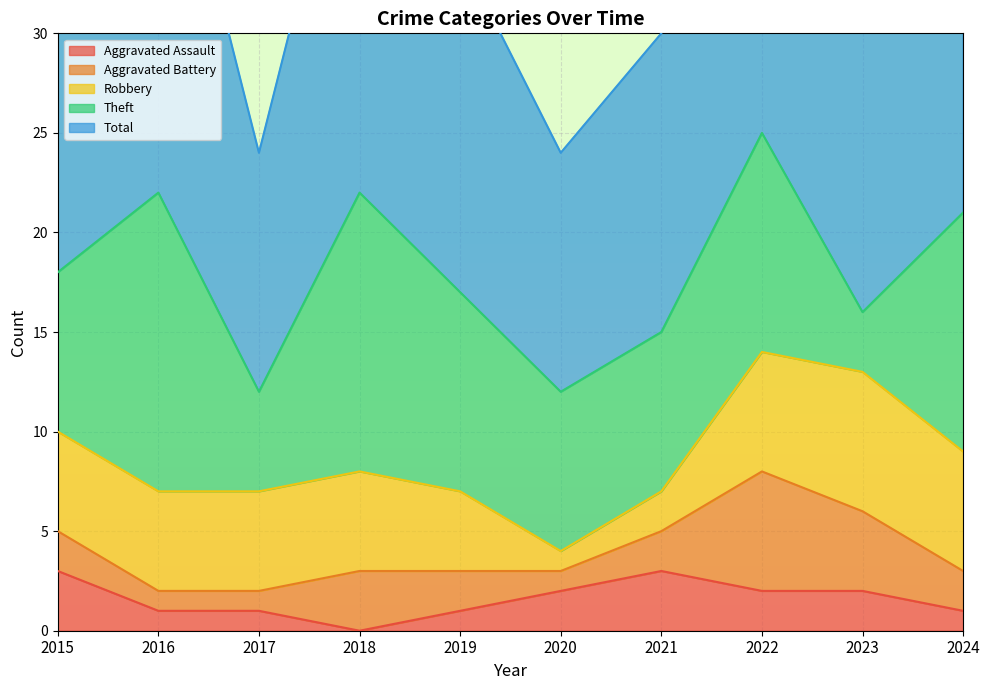

Is it true that Robbery equals 5 at 2017?

True